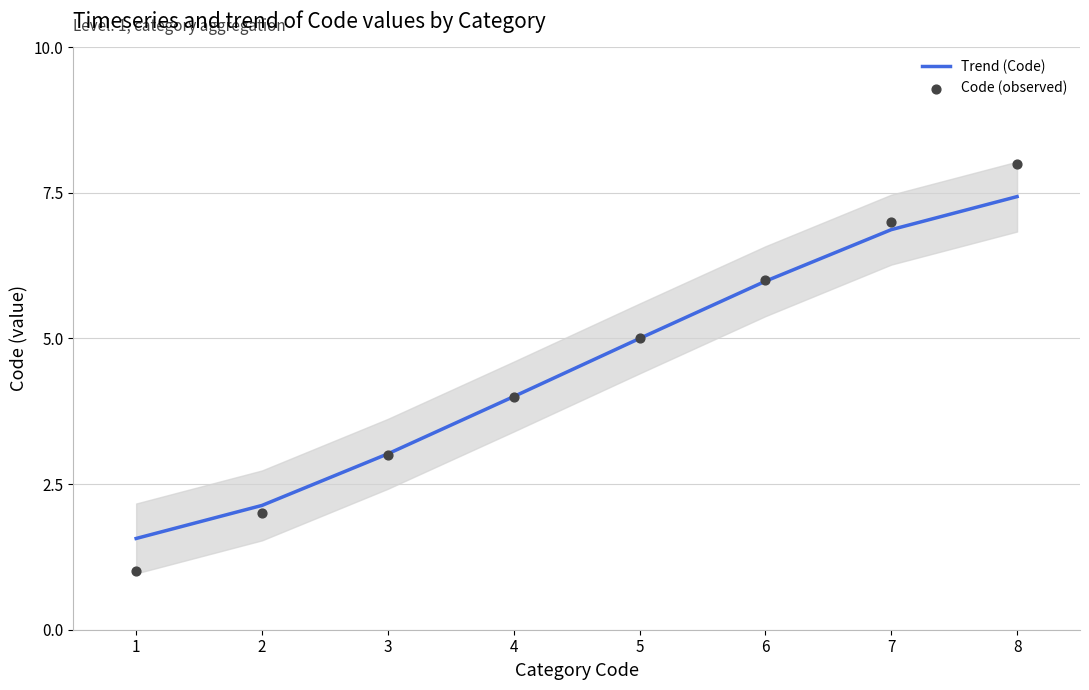

What are all the series names shown in the legend?

Trend (Code), Code (observed)